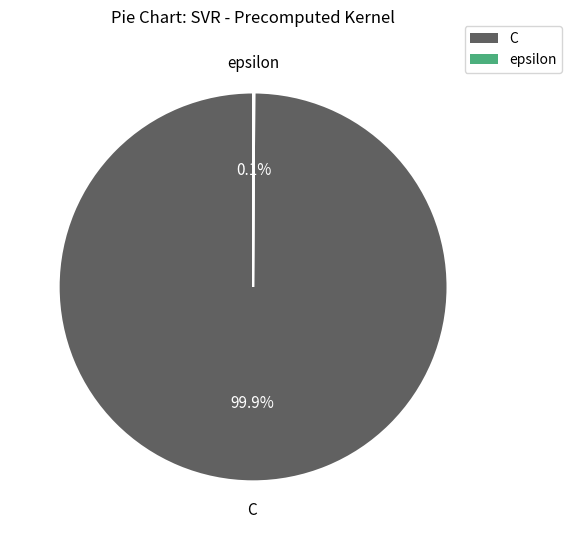

To the nearest percent, what is the average slice percentage?

50%